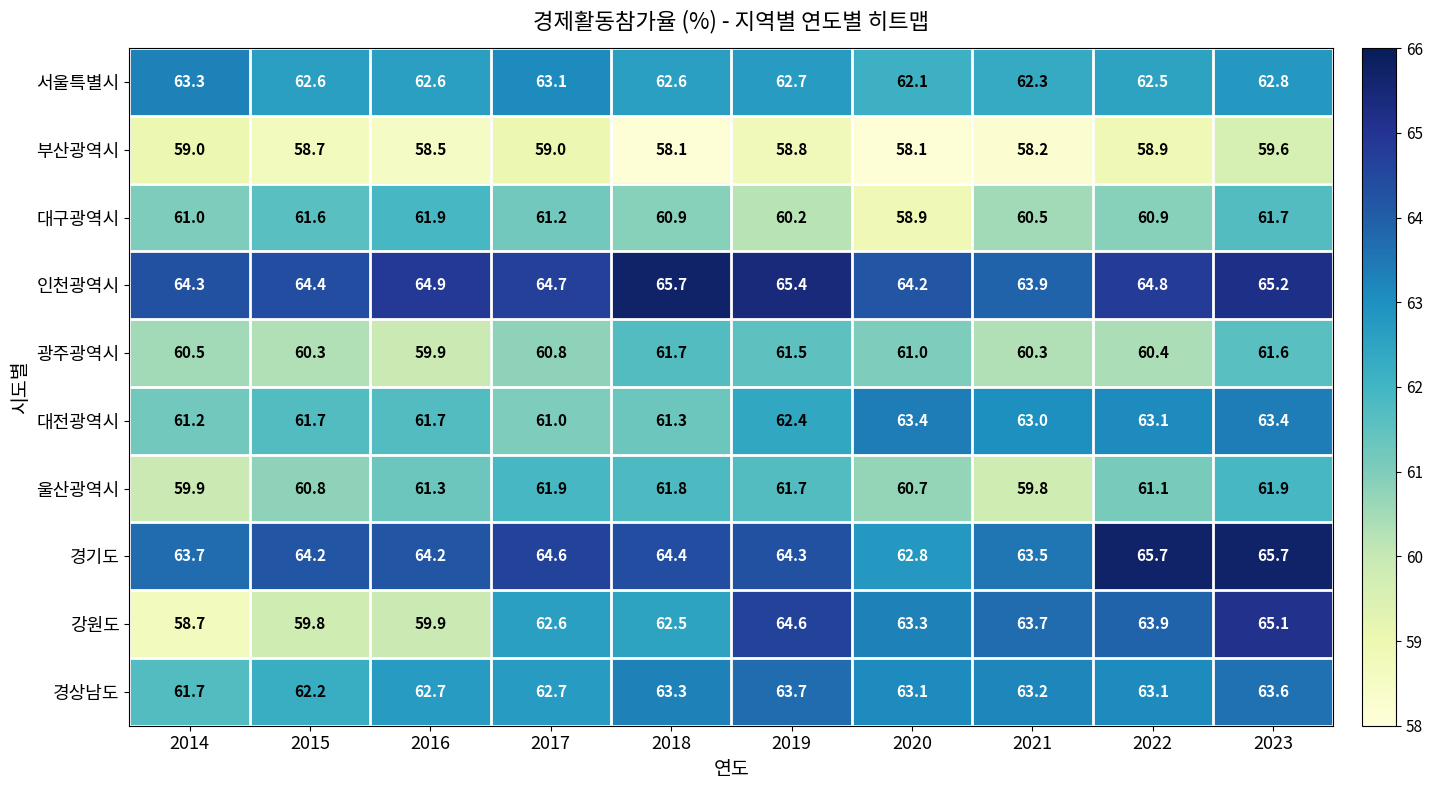

At 2023, list the series in order from smallest to largest.

부산광역시, 광주광역시, 대구광역시, 울산광역시, 서울특별시, 대전광역시, 경상남도, 강원도, 인천광역시, 경기도